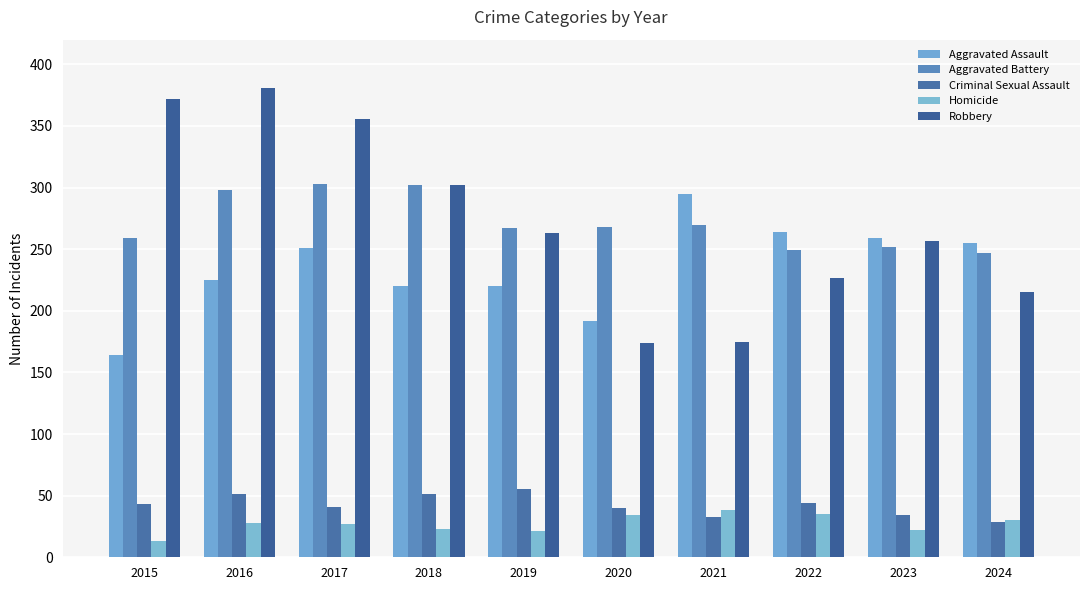

Is the value of Aggravated Assault at 2016 greater than the value of Aggravated Battery at 2016?

No